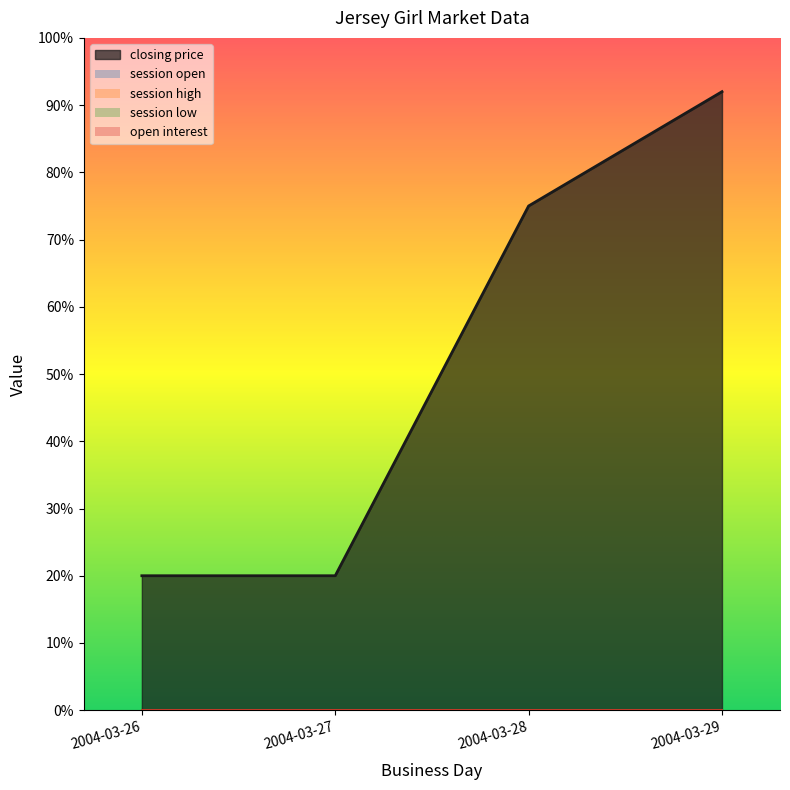

Which series has the largest total across all categories?

closing price